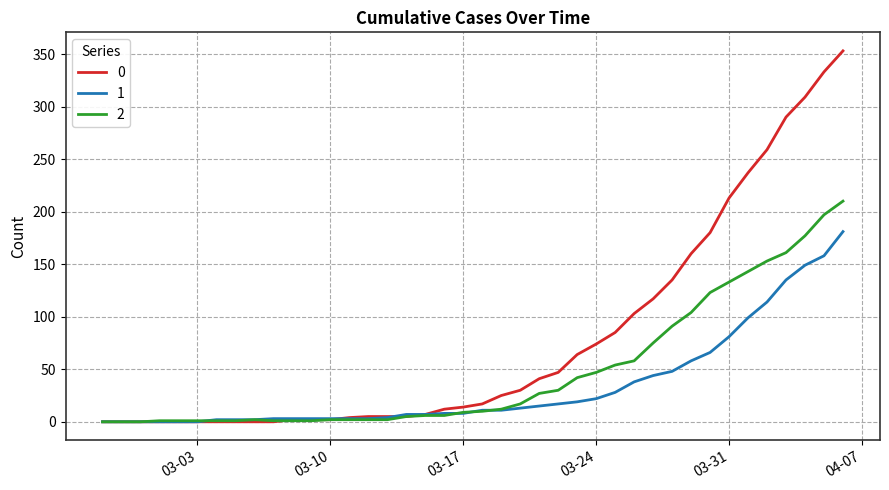

What is the maximum value shown in the chart?

353